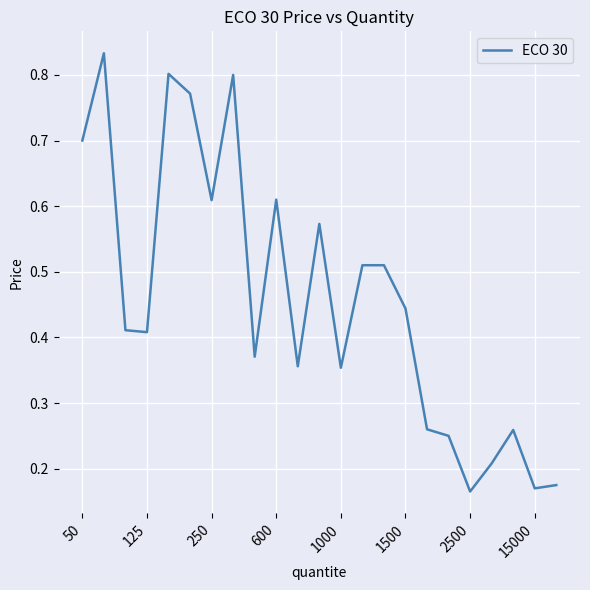

What is the maximum value shown in the chart?

0.8